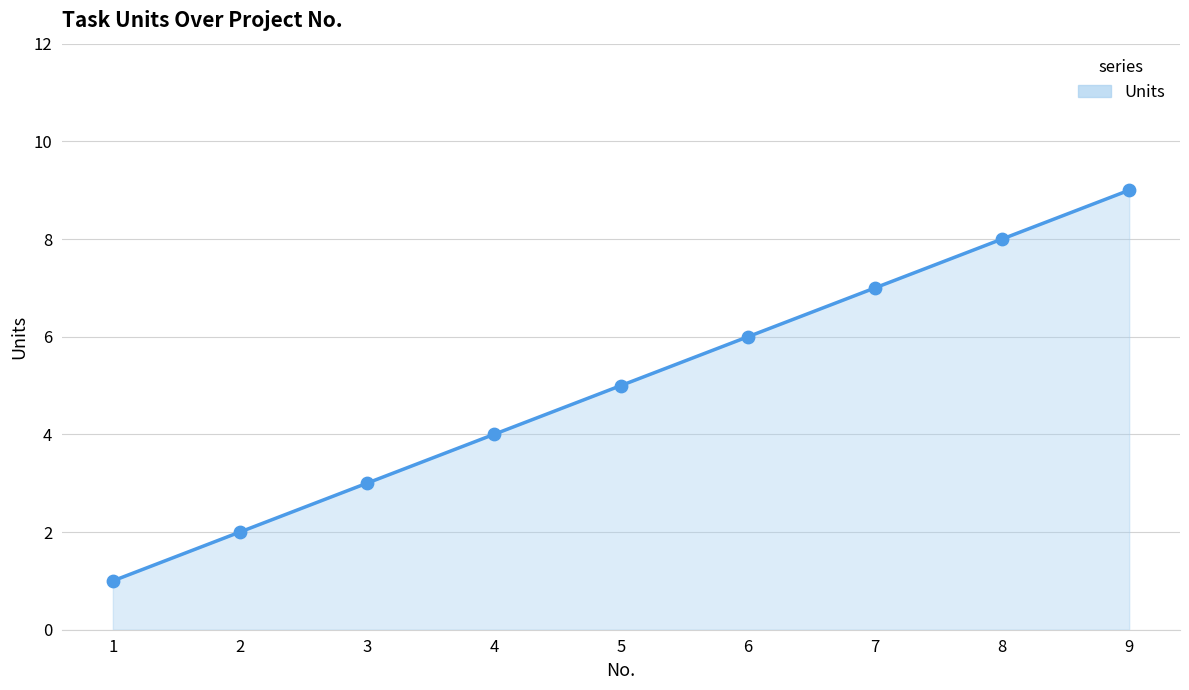

Approximately how many times larger is the value at 8 compared to 4?

2.0